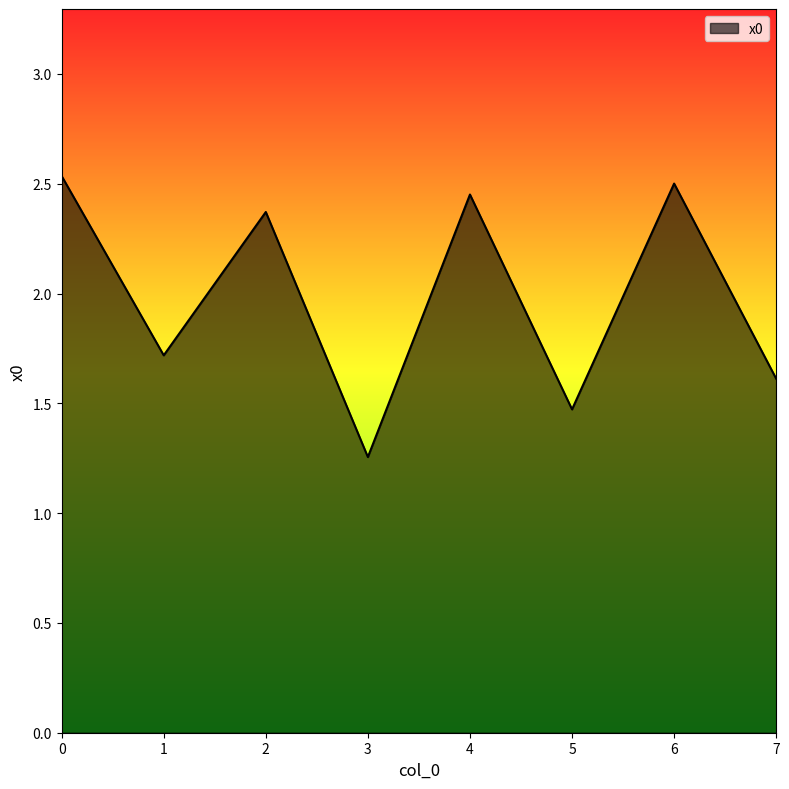

List the labels in order of value, largest first.

0, 6, 4, 2, 1, 7, 5, 3